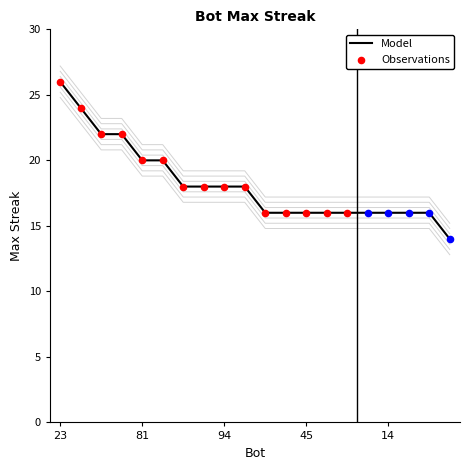

Approximately how many times larger is the value at 97 compared to 128?

0.7